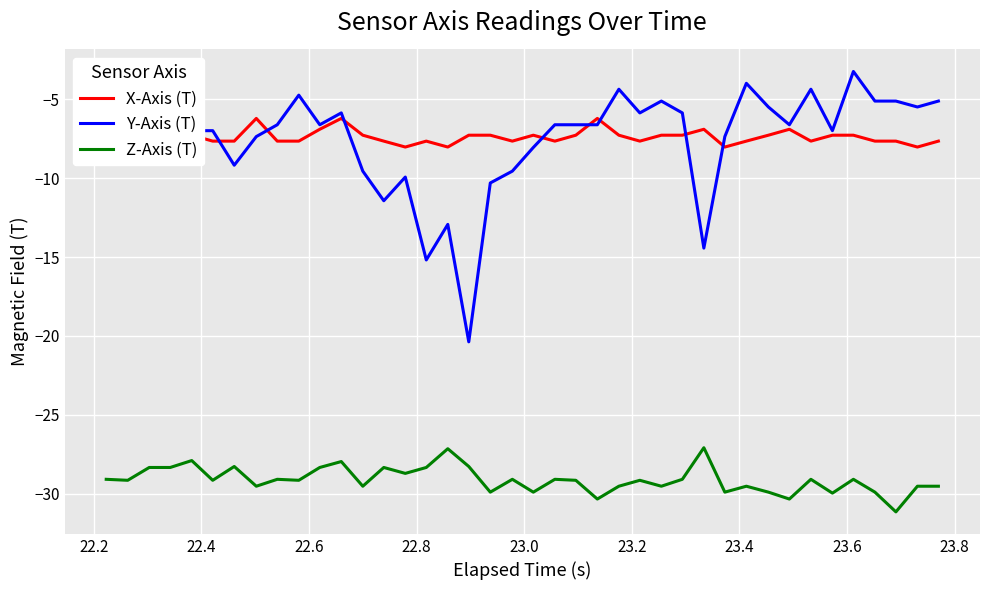

What is the value of the X-Axis (T) point at the 23rd from the left?

-7.3